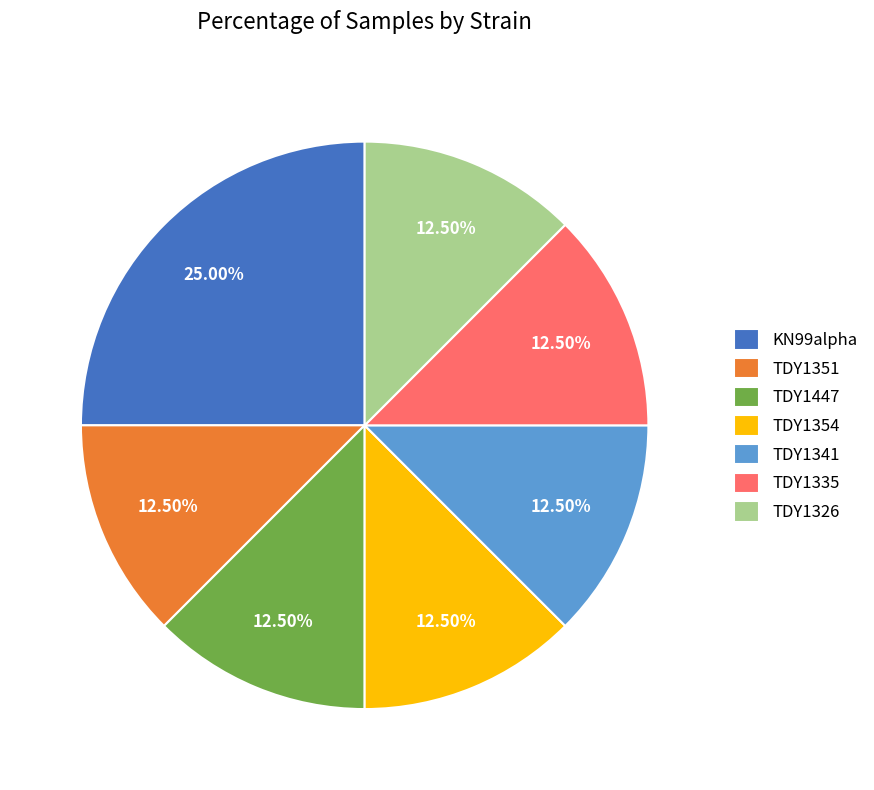

How many segments does this pie chart have?

7